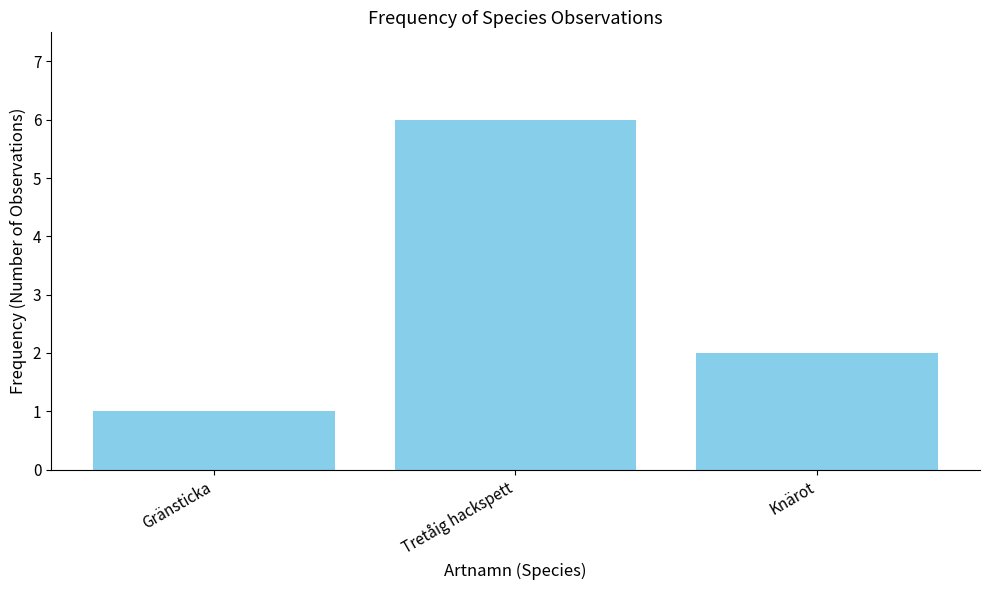

The chart shows a value of 0 at Gränsticka. True or false?

False